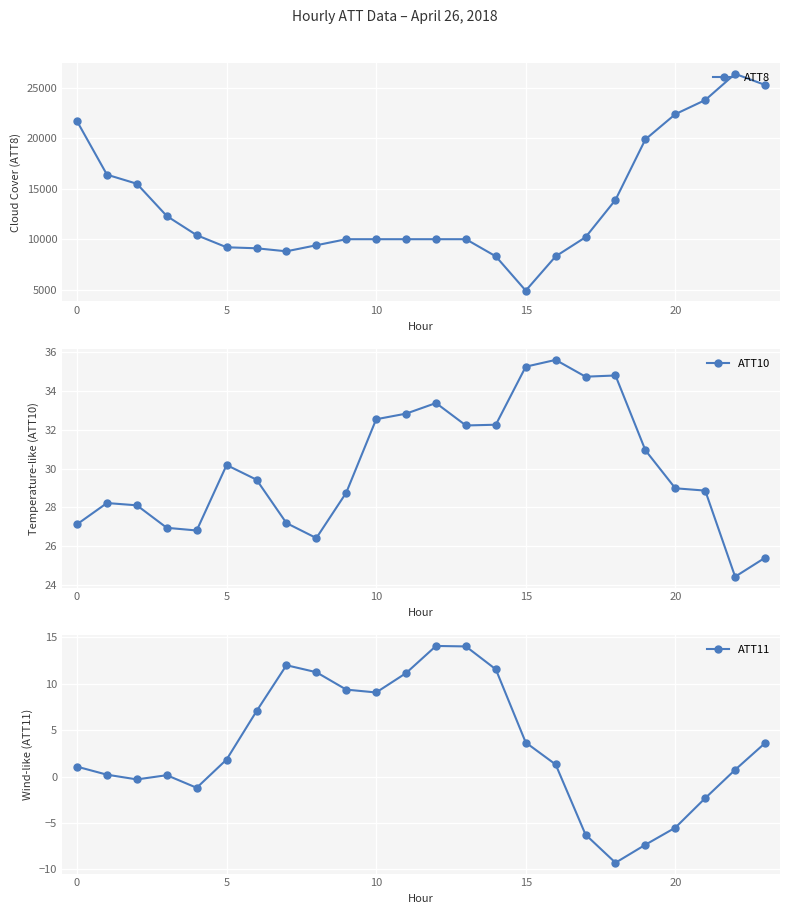

What is the minimum value for ATT11?

-9.3